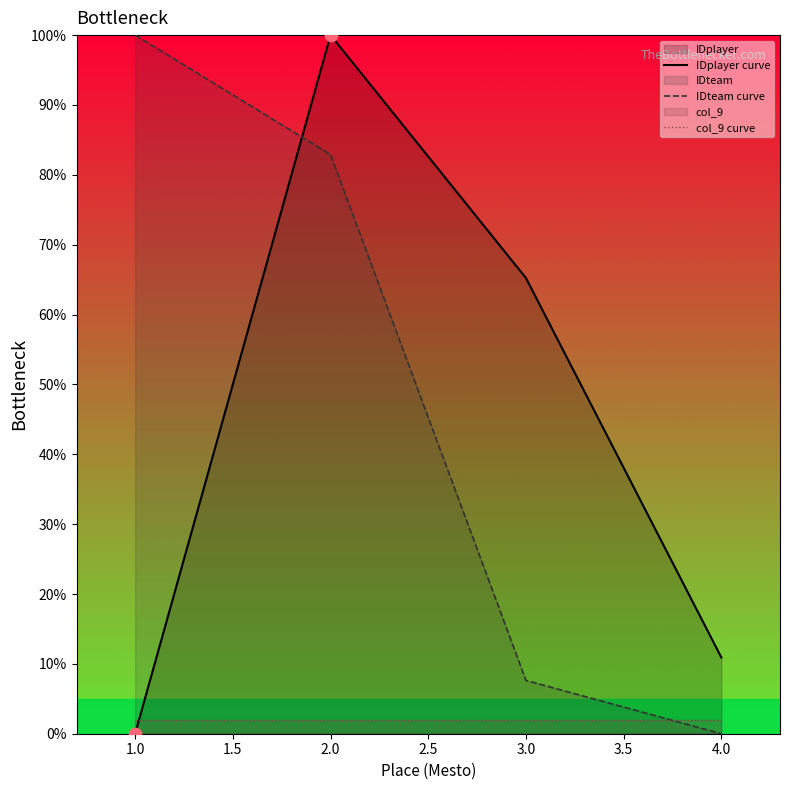

Which series has the widest spread of Y values?

IDplayer curve